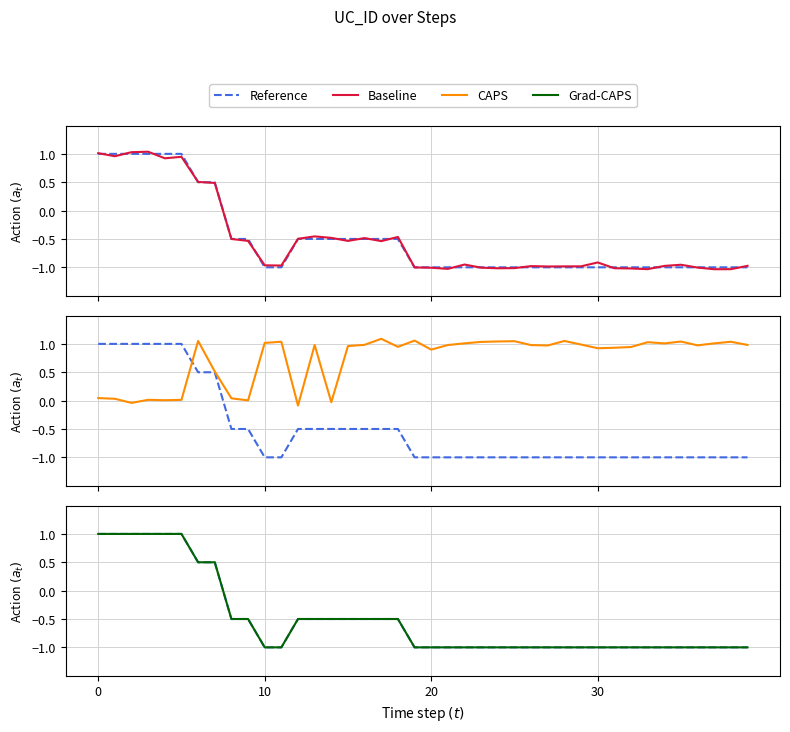

True or false: CAPS and Baseline intersect in this chart.

True